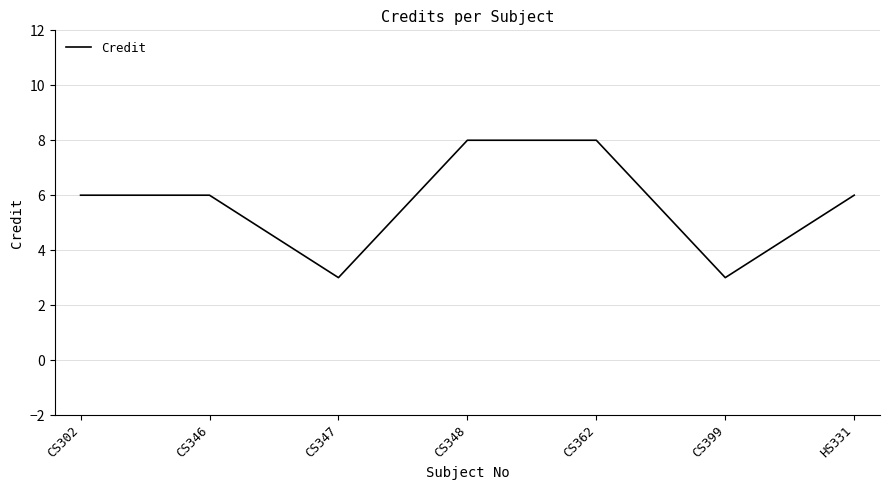

Count the number of categories in the chart.

7